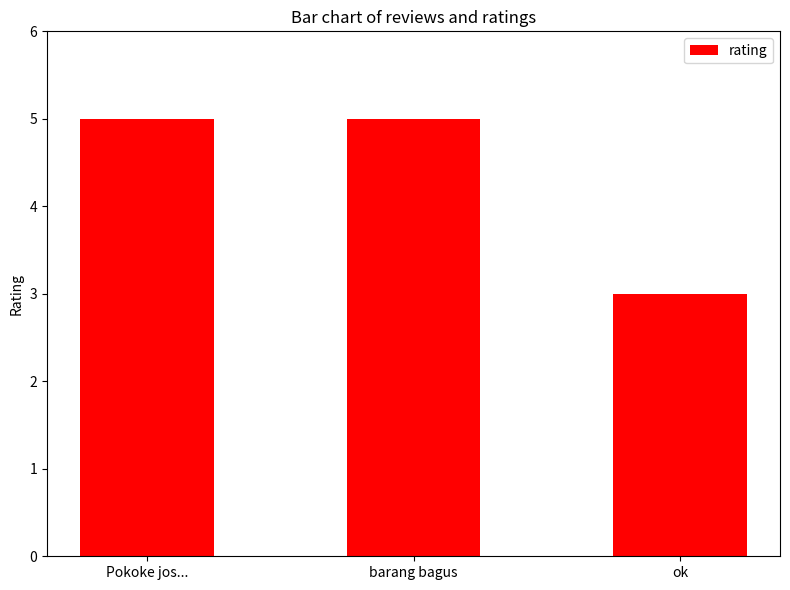

Read the value at ok.

3